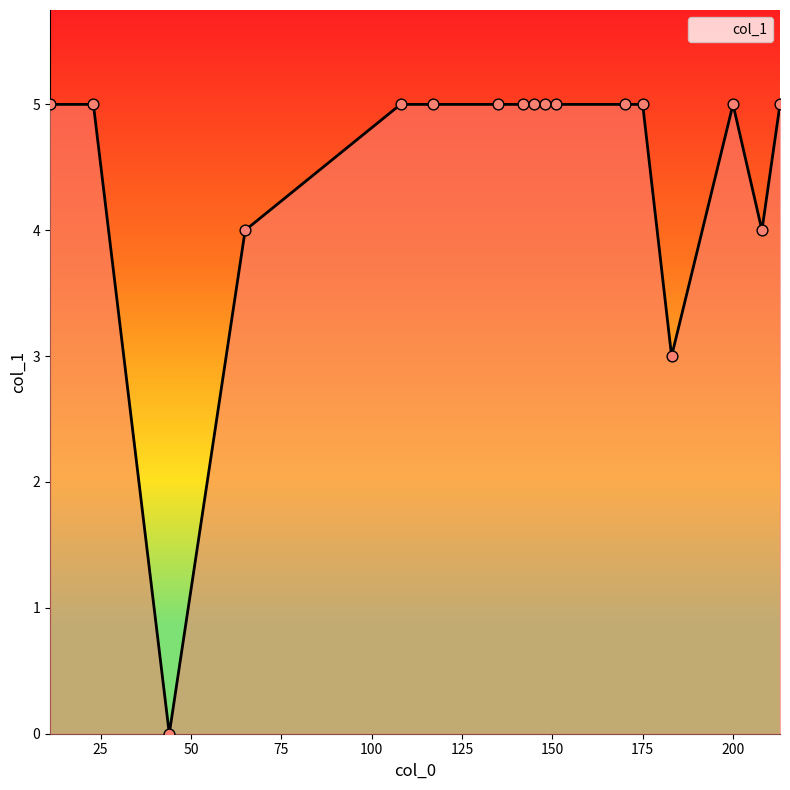

What is the greatest value displayed?

5